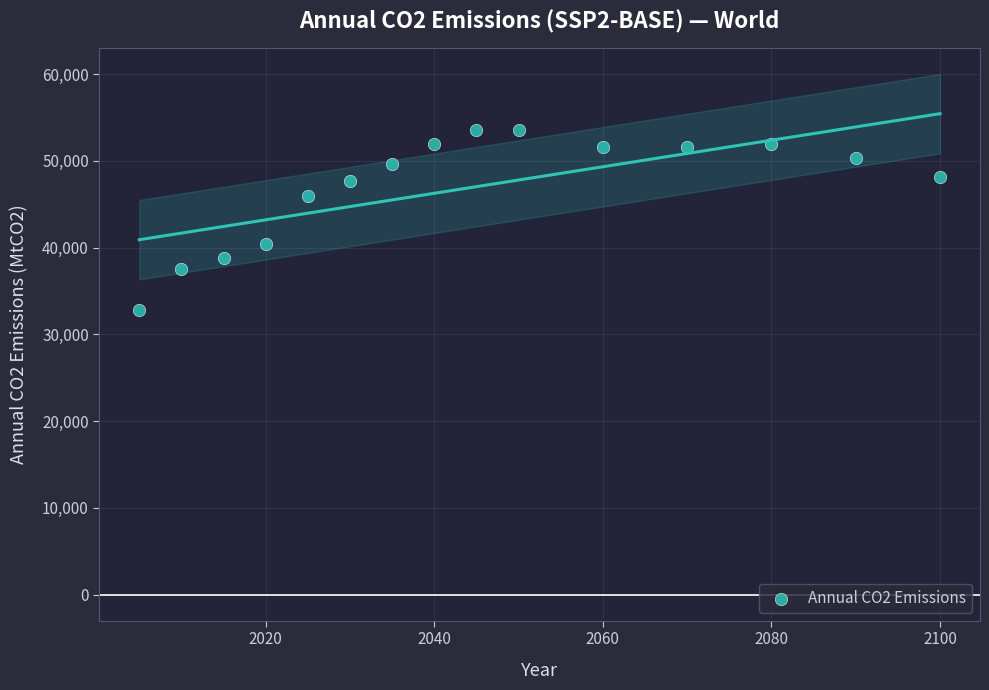

What is the range of Y values (max minus min)?

20798.0